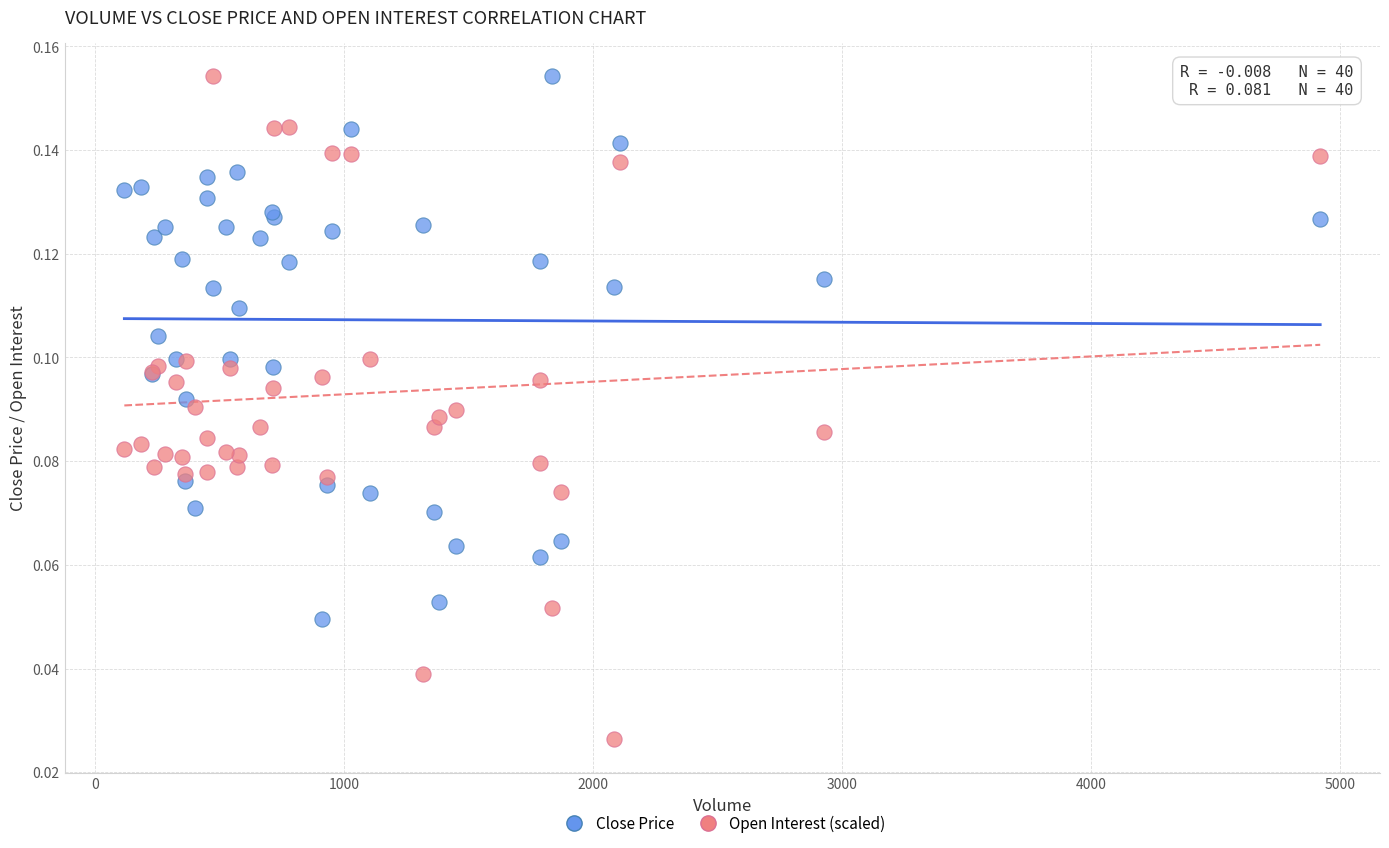

What is the X range (max minus min) for the scatter plot?

4803.0